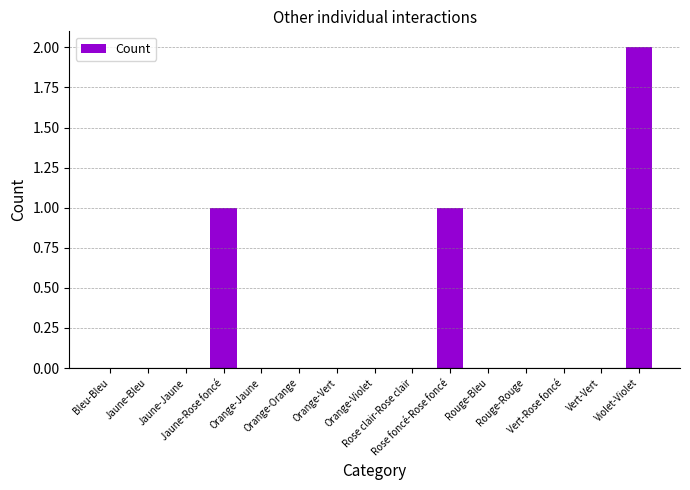

Reading left to right, list all the values displayed in this chart.

Bleu-Bleu=0	Jaune-Bleu=0	Jaune-Jaune=0	Jaune-Rose foncé=1	Orange-Jaune=0	Orange-Orange=0	Orange-Vert=0	Orange-Violet=0	Rose clair-Rose clair=0	Rose foncé-Rose foncé=1	Rouge-Bleu=0	Rouge-Rouge=0	Vert-Rose foncé=0	Vert-Vert=0	Violet-Violet=2